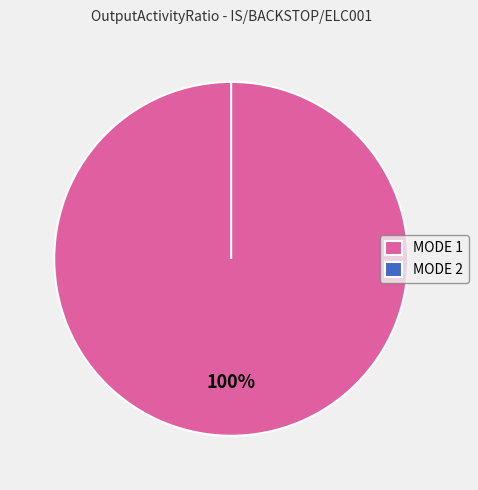

How many slices are in this pie chart?

2